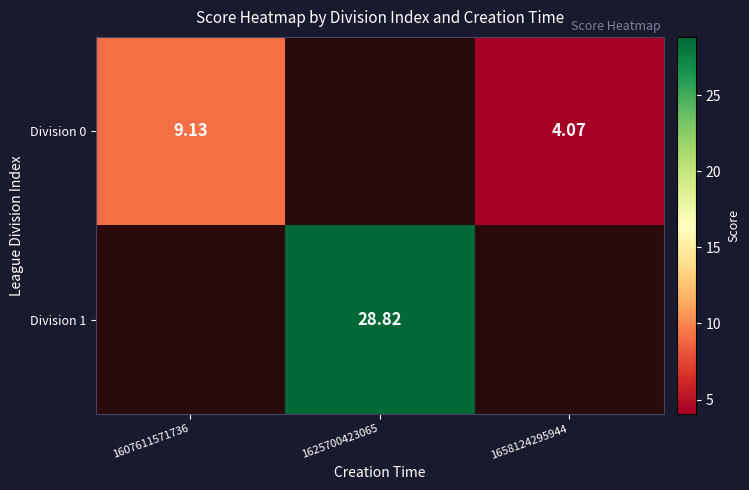

What is the difference between the maximum and minimum values in the Division 0 series?

5.1